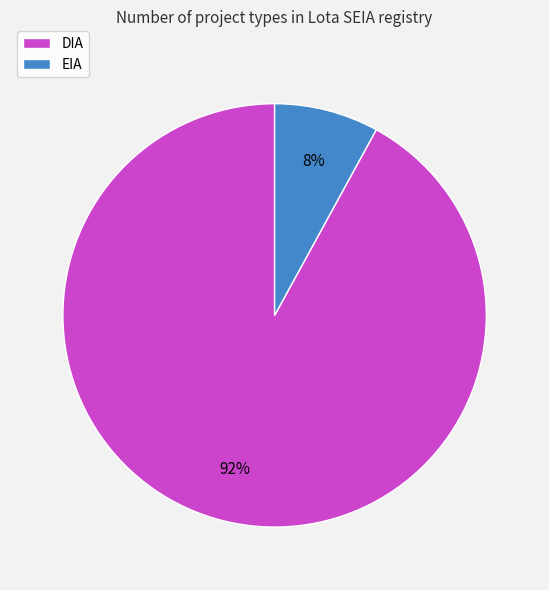

Does EIA account for over 50% of the chart?

No